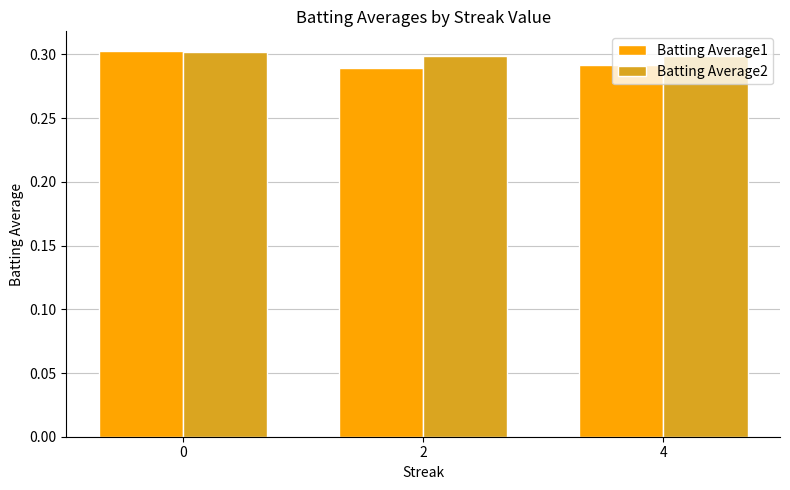

List the labels in order of Batting Average1 value, smallest first.

2, 4, 0